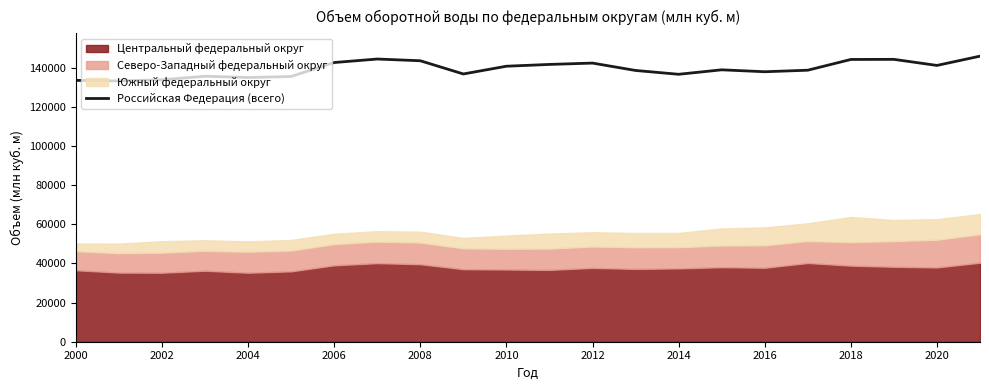

What is the change in value from 2010 to 14?

+1127.0